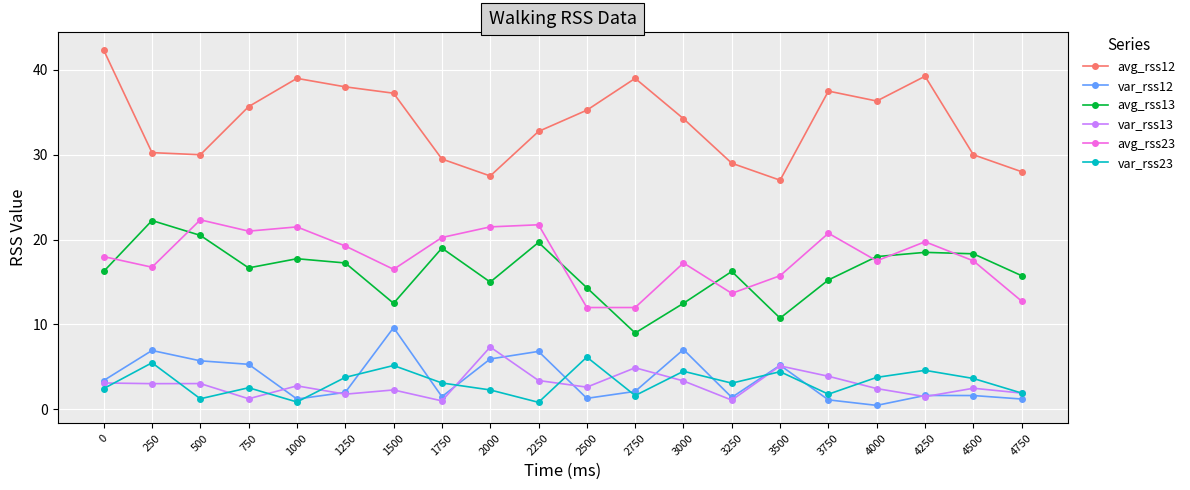

True or false: avg_rss23 and var_rss13 cross at least once.

False